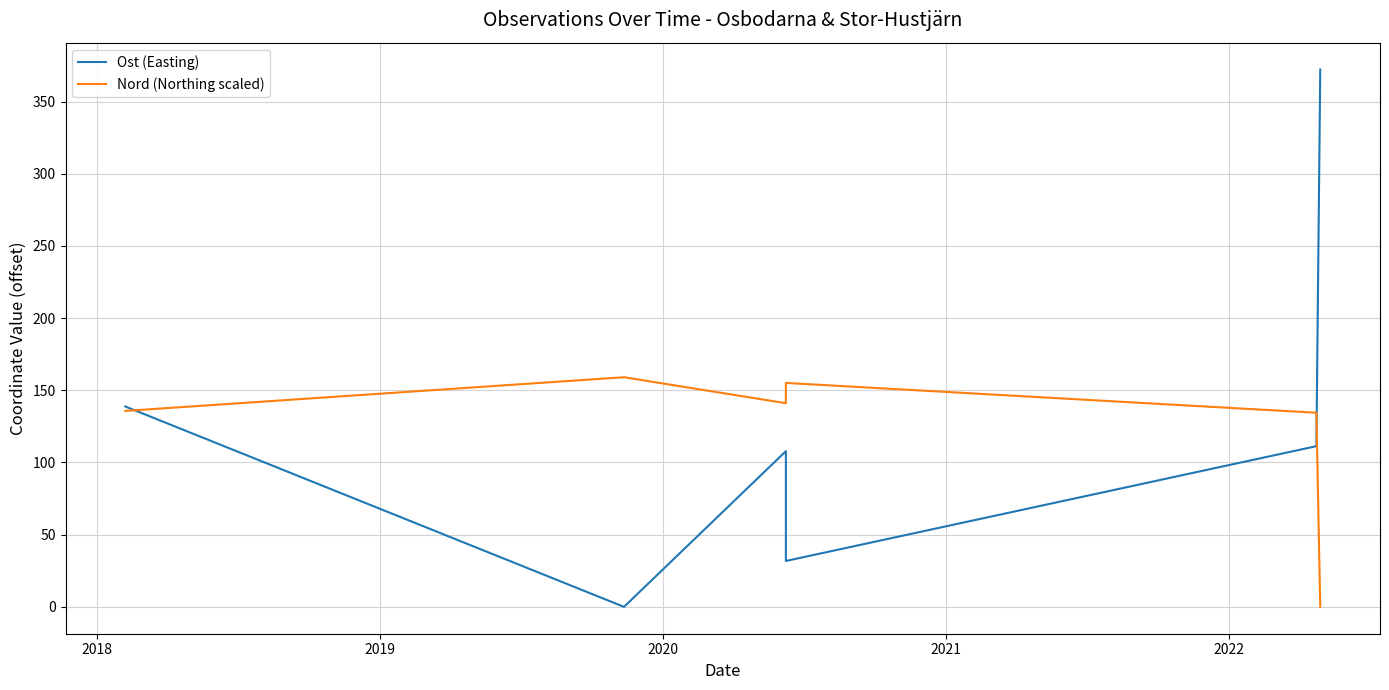

In Ost (Easting), how many points are higher than both neighbors (excluding endpoints)?

1